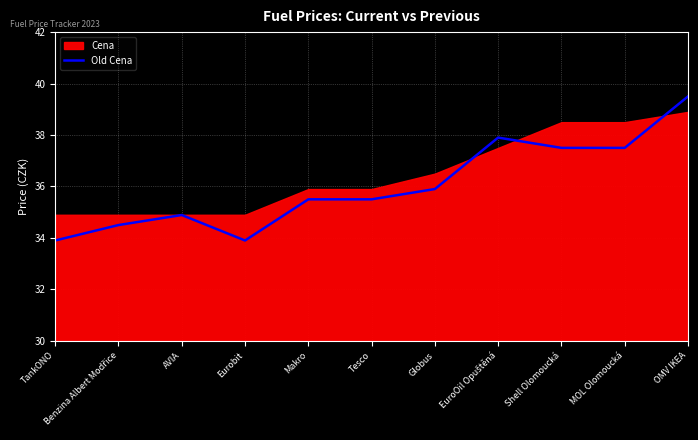

What is the maximum value shown in the chart?

39.5